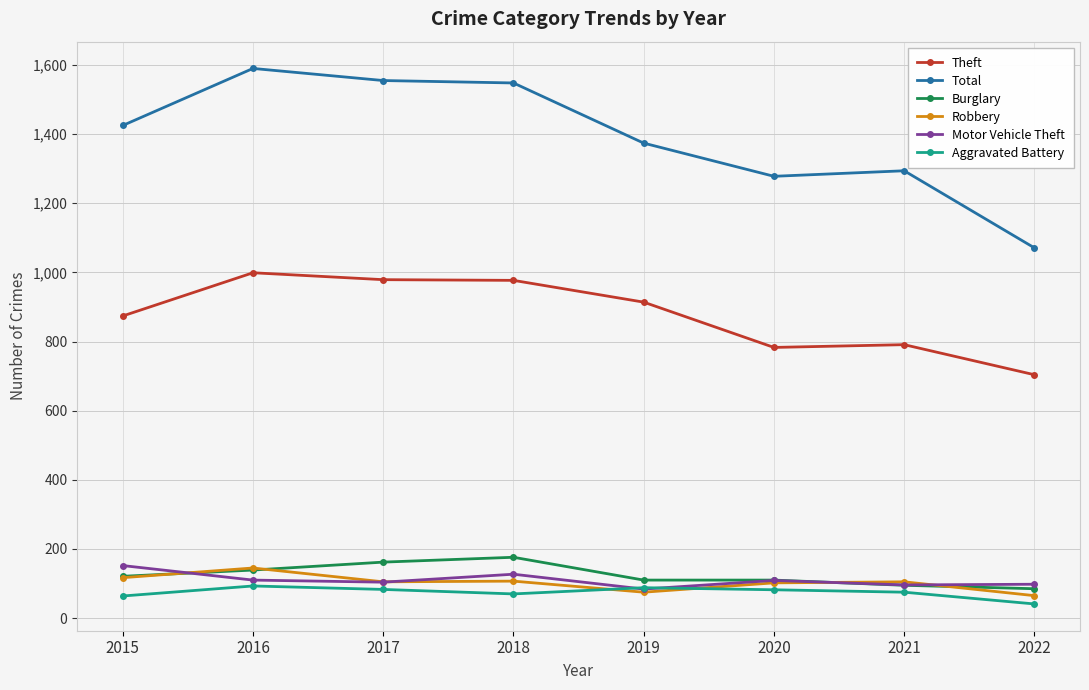

True or false: Theft and Total cross at least once.

False